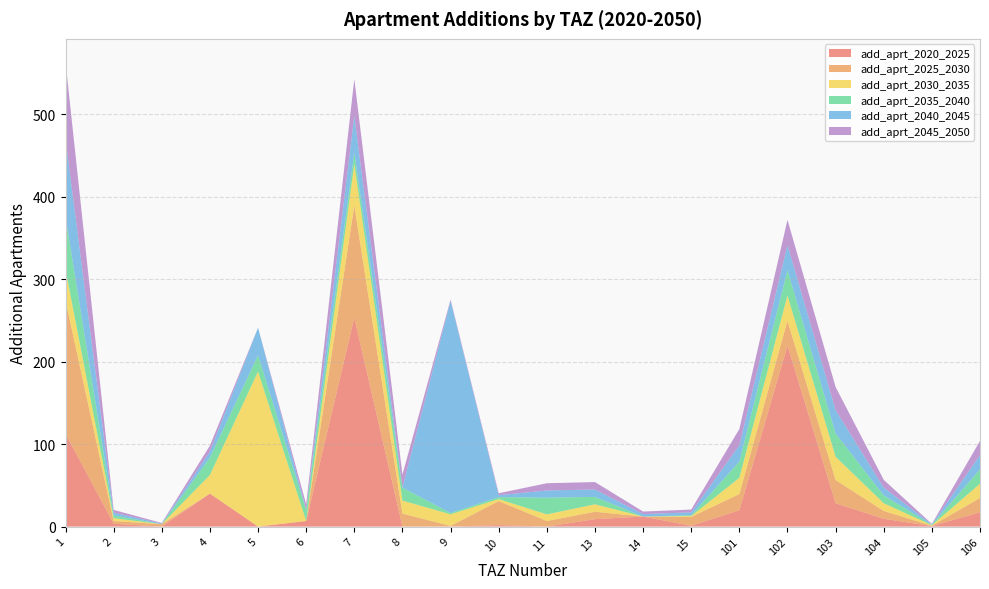

Reading left to right, transcribe all the data shown in this chart.

add_aprt_2020_2025: 1=112.7	2=3.4	3=0.0	4=40.0	5=0.0	6=6.8	7=253.4	8=0.0	9=0.0	10=1.8	11=0.0	13=9.0	14=12.2	15=1.0	101=19.7	102=219.2	103=28.2	104=9.4	105=0.5	106=17.3
add_aprt_2025_2030: 1=161.6	2=3.4	3=2.9	4=0.0	5=0.0	6=0.0	7=136.1	8=15.7	9=0.8	10=29.2	11=6.8	13=9.0	14=0.0	15=10.7	101=19.7	102=30.6	103=28.2	104=9.4	105=0.5	106=17.3
add_aprt_2030_2035: 1=37.5	2=3.4	3=0.0	4=22.7	5=188.1	6=0.0	7=50.4	8=15.7	9=14.2	10=2.4	11=8.0	13=9.0	14=0.0	15=1.0	101=19.7	102=30.6	103=28.2	104=9.4	105=0.5	106=17.3
add_aprt_2035_2040: 1=63.9	2=3.4	3=0.0	4=21.1	5=19.7	6=13.5	7=13.5	8=15.7	9=1.6	10=2.4	11=20.2	13=9.0	14=0.0	15=1.0	101=19.7	102=30.6	103=28.2	104=9.4	105=0.5	106=17.3
add_aprt_2040_2045: 1=93.9	2=3.4	3=0.7	4=7.2	5=33.5	6=0.0	7=44.8	8=0.0	9=257.4	10=2.4	11=8.8	13=9.0	14=3.0	15=3.4	101=19.7	102=30.6	103=28.2	104=9.4	105=0.5	106=17.3
add_aprt_2045_2050: 1=93.9	2=3.4	3=0.7	4=7.2	5=0.0	6=6.8	7=44.8	8=15.7	9=1.6	10=2.4	11=8.8	13=9.0	14=3.0	15=3.4	101=19.7	102=30.6	103=28.2	104=9.4	105=0.5	106=17.3